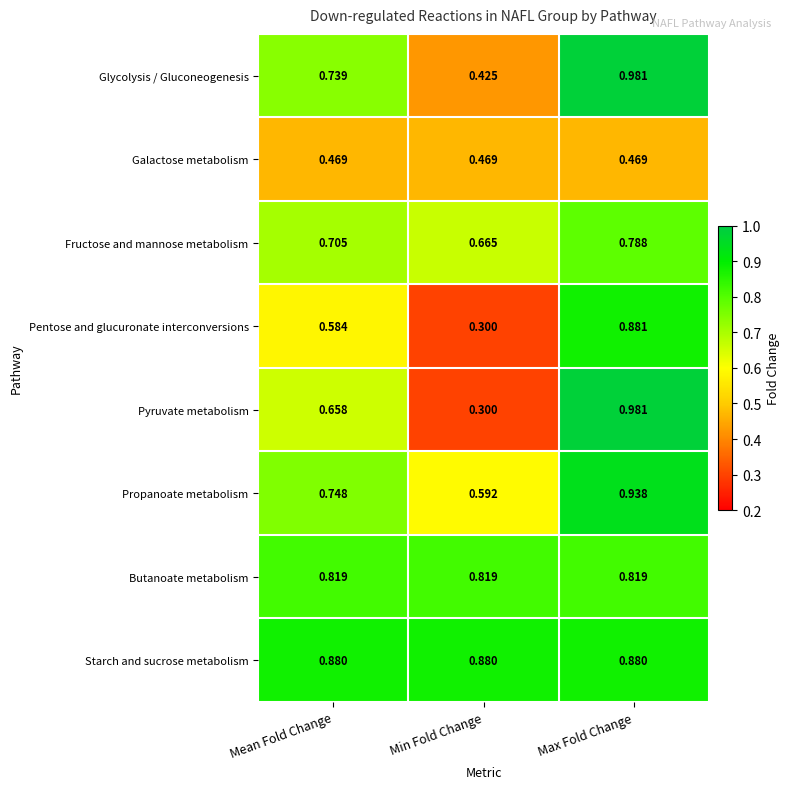

Which series has the widest spread of values?

Pyruvate metabolism